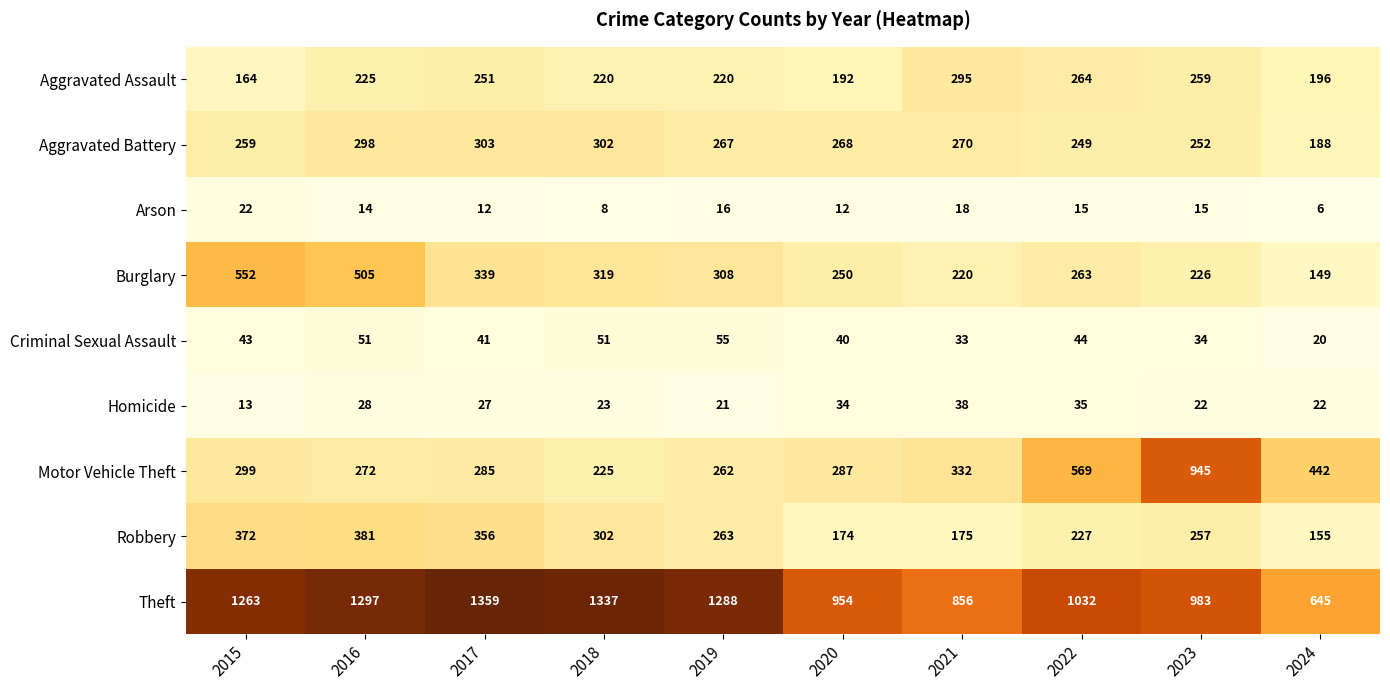

True or false: Arson has a value of 8 at 2018.

True